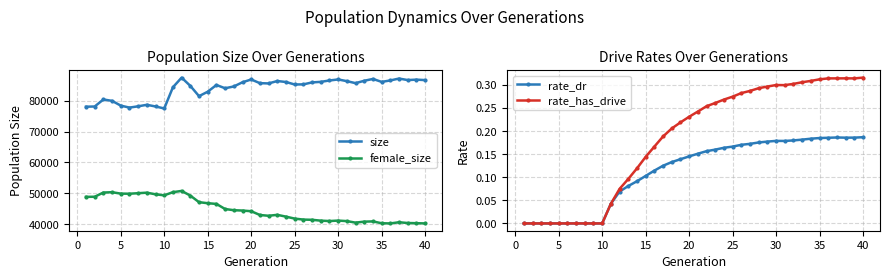

True or false: size and female_size cross at least once.

False